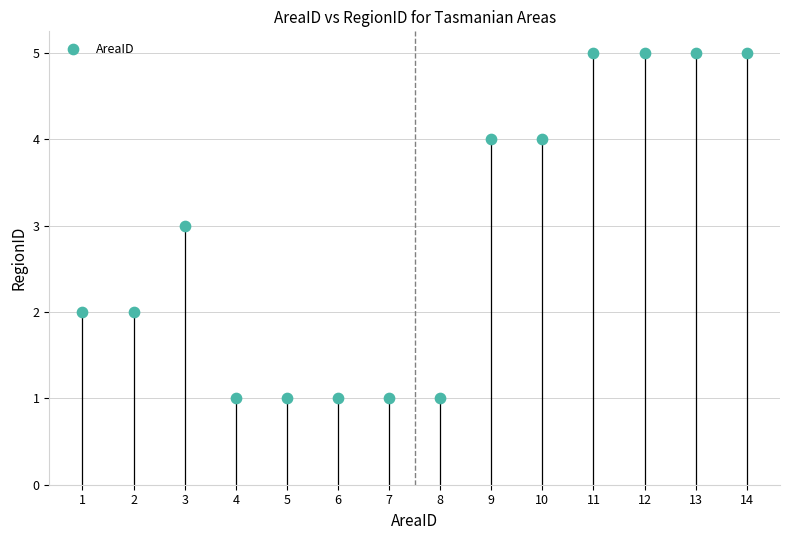

What is the range of X values (max minus min)?

13